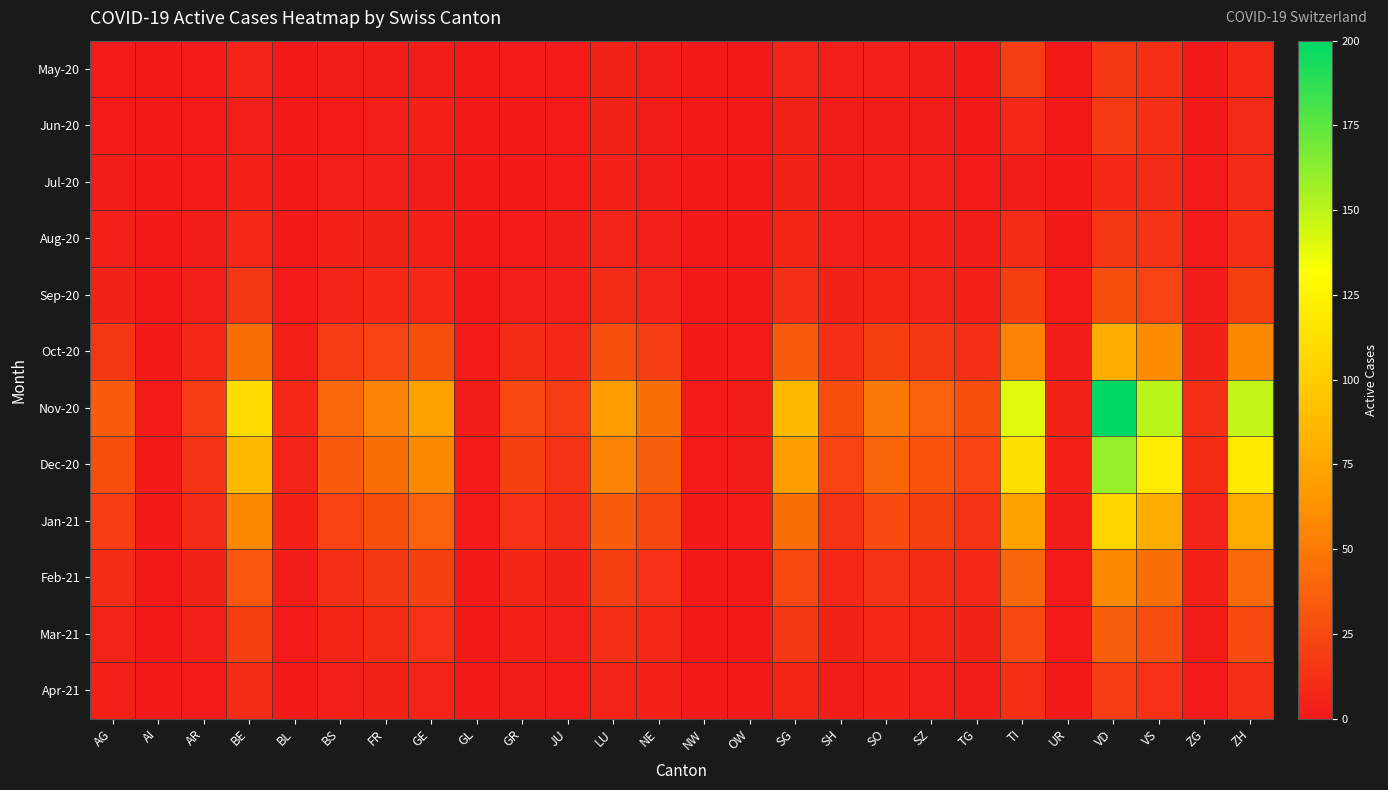

How many data points does each series have?

26